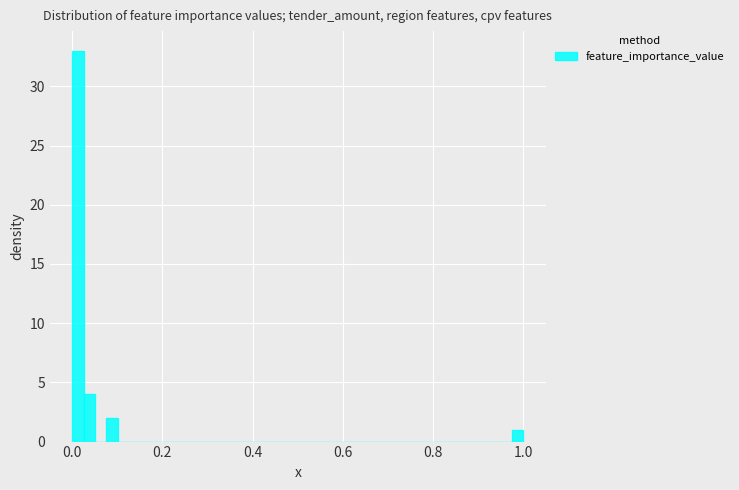

Read against the x-axis, roughly where is the centre of the tallest bar?

0.02